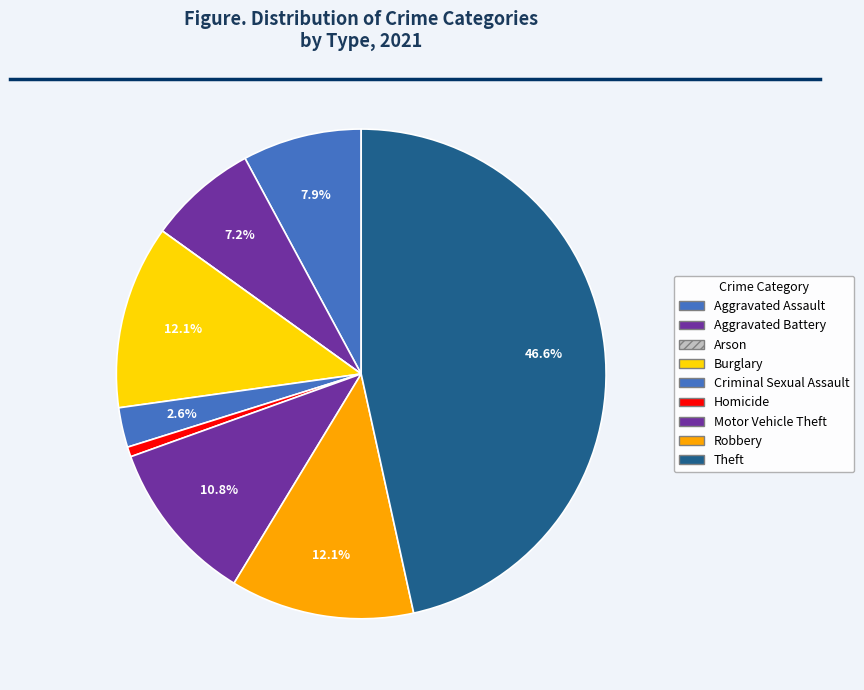

Is the sum of Criminal Sexual Assault and Robbery greater than half?

No